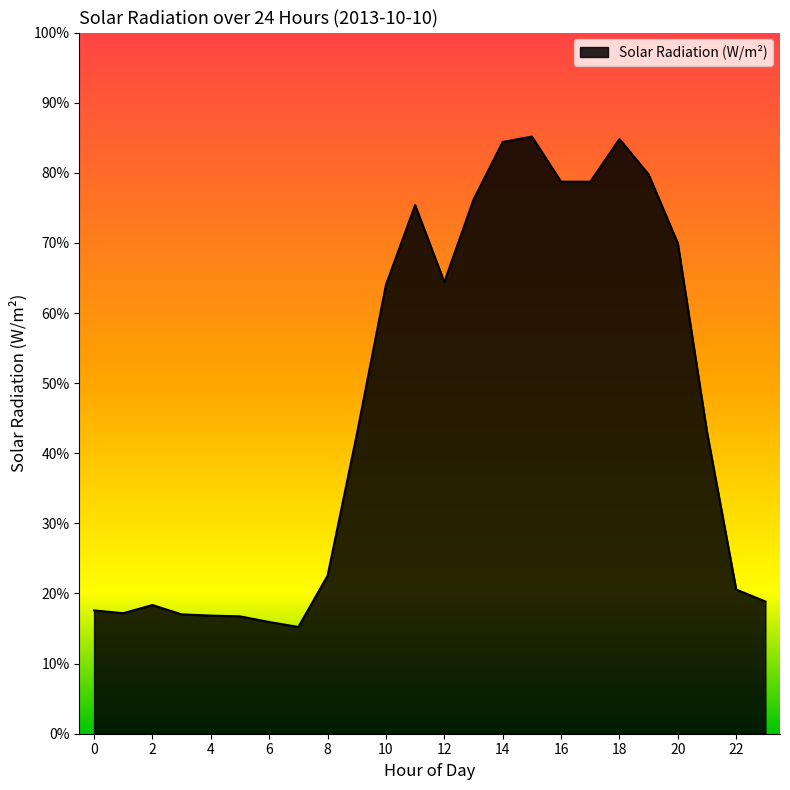

What is the minimum value shown in the chart?

15.2